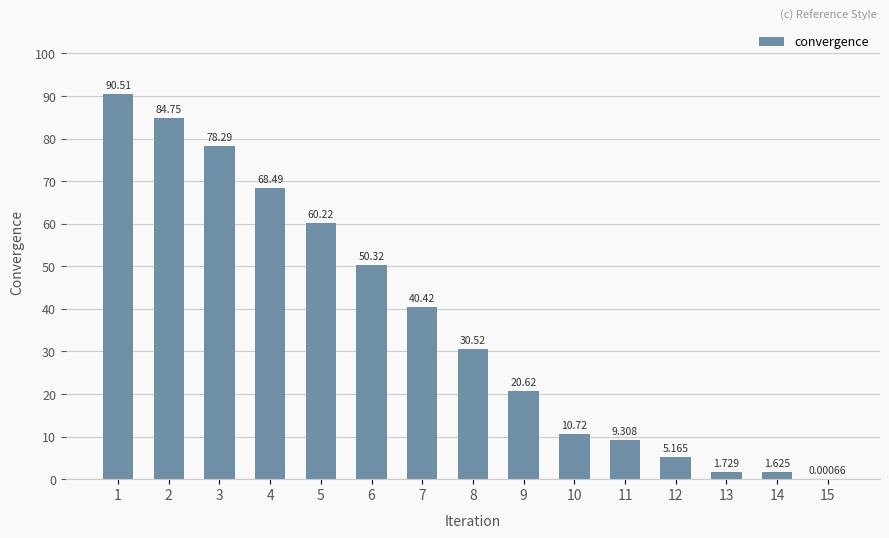

How many categories are shown in the chart?

15